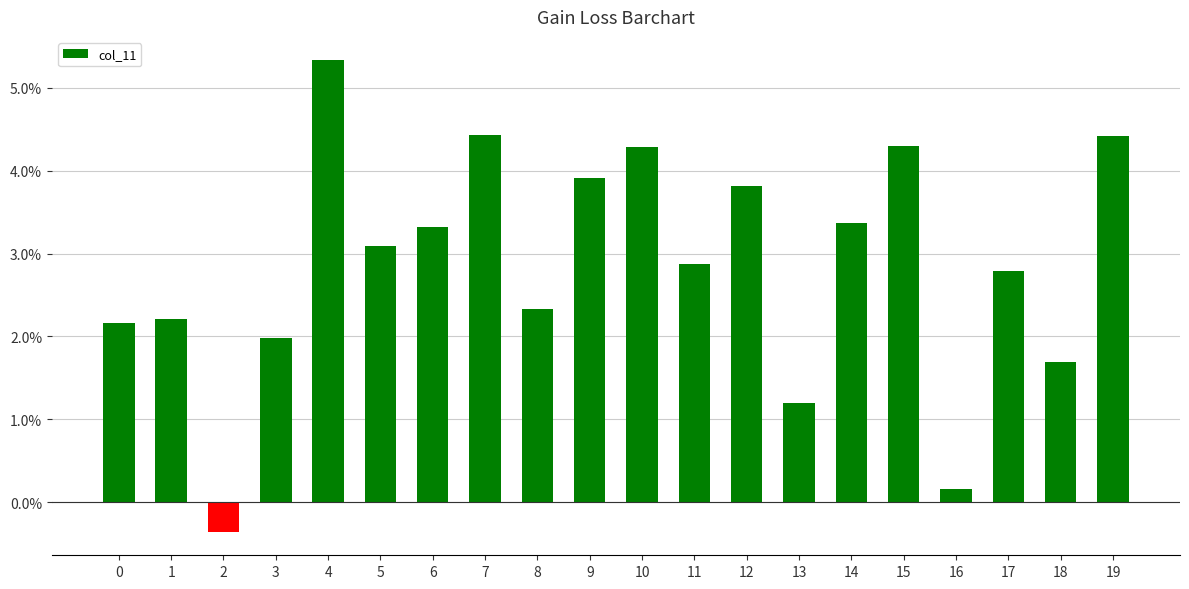

Are the bars horizontal?

No